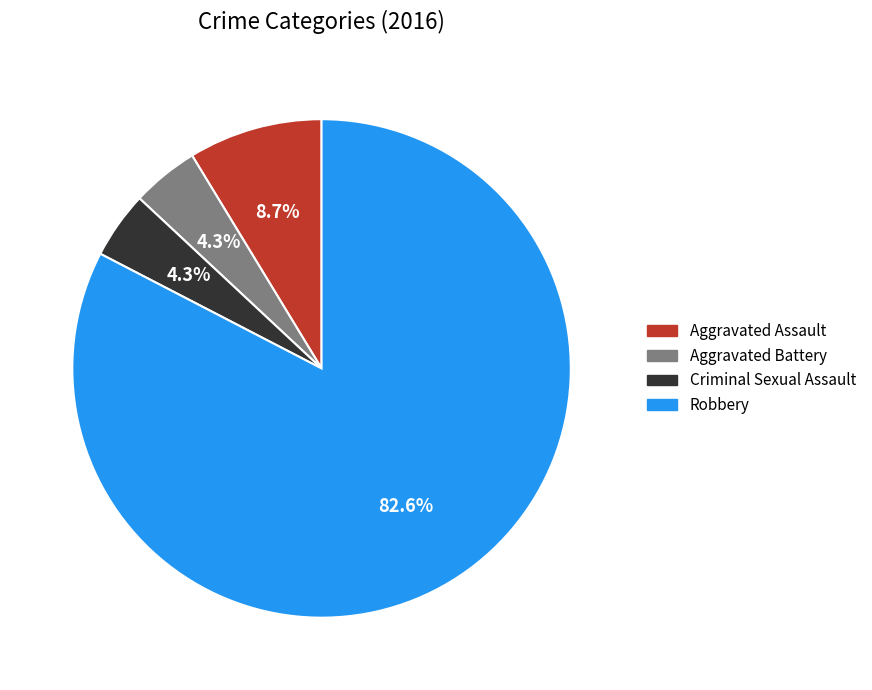

How much of the chart is everything except Aggravated Assault?

91.3%